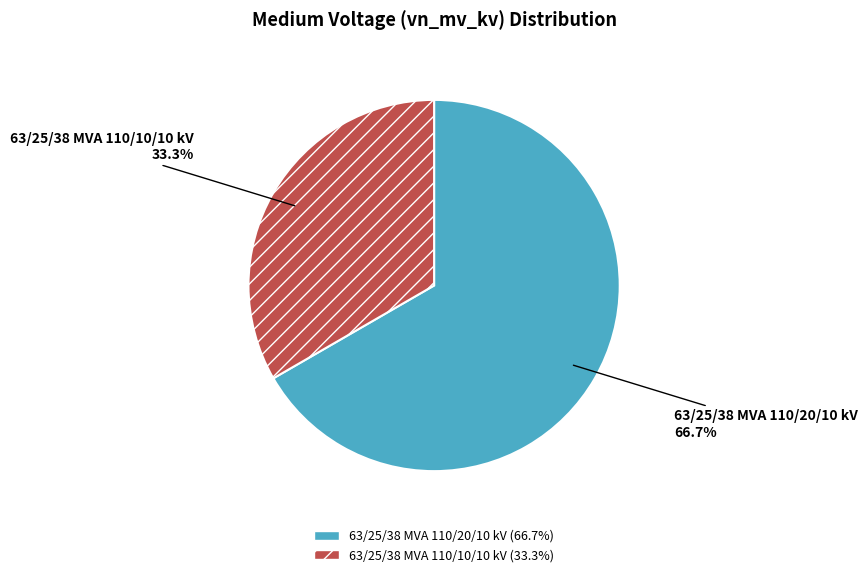

What portion of the pie excludes 63/25/38 MVA 110/10/10 kV?

66.7%